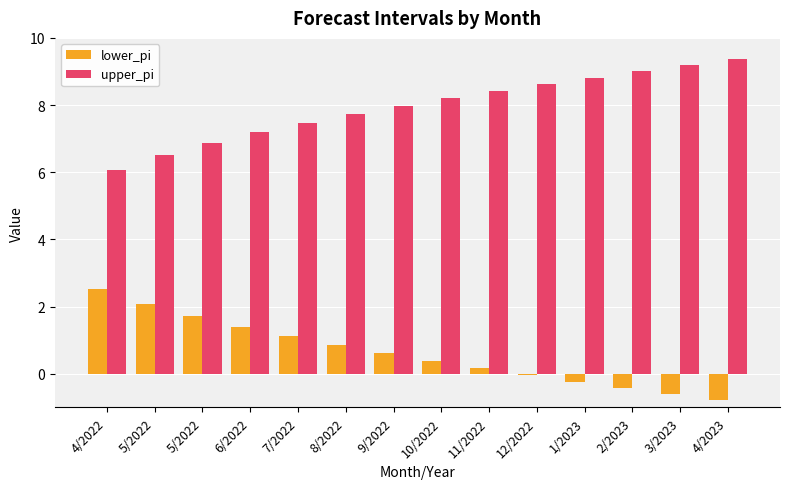

Is it true that lower_pi equals -0.0 at 12/2022?

True